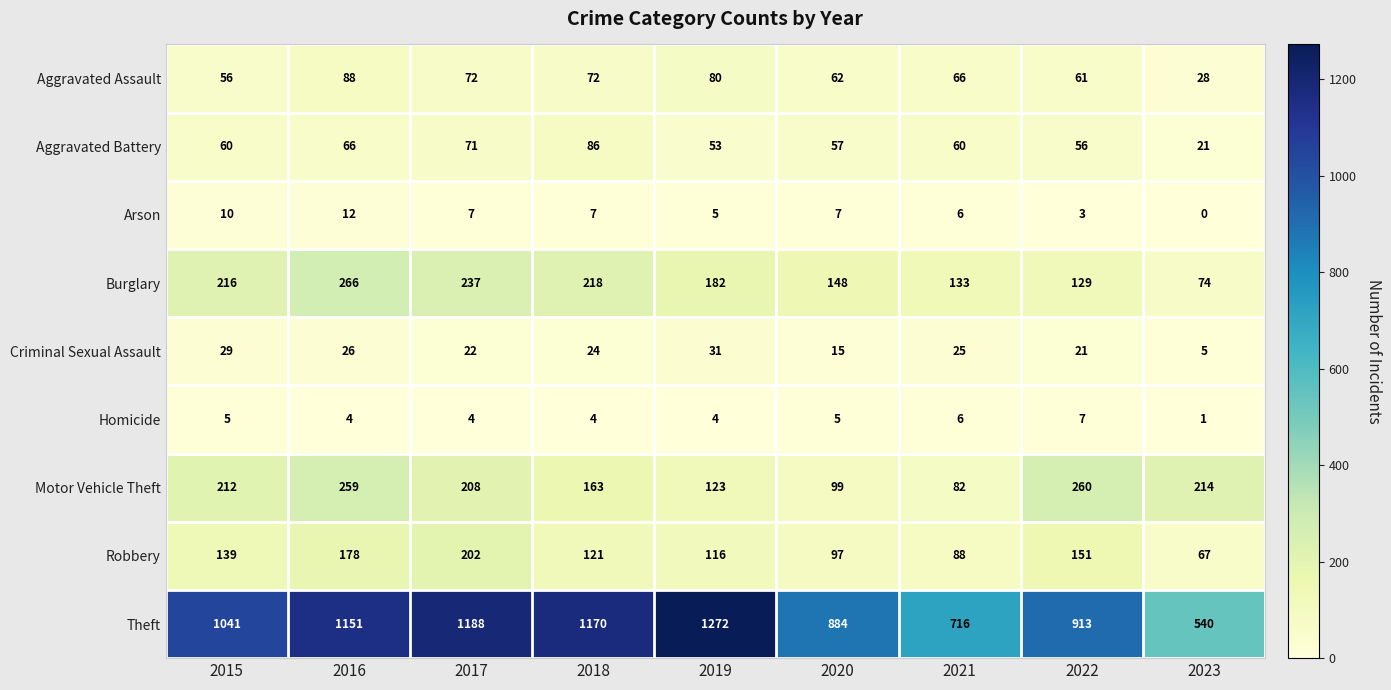

What is the difference between the Arson values at 2019 and 2023?

5